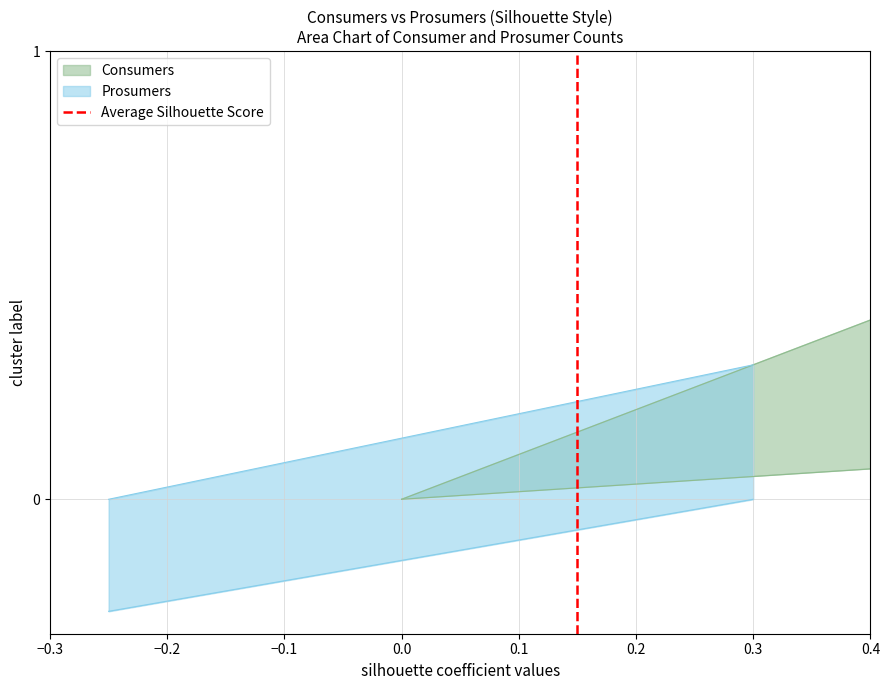

What is the sum of the values at −0.3 and −0.2?

1